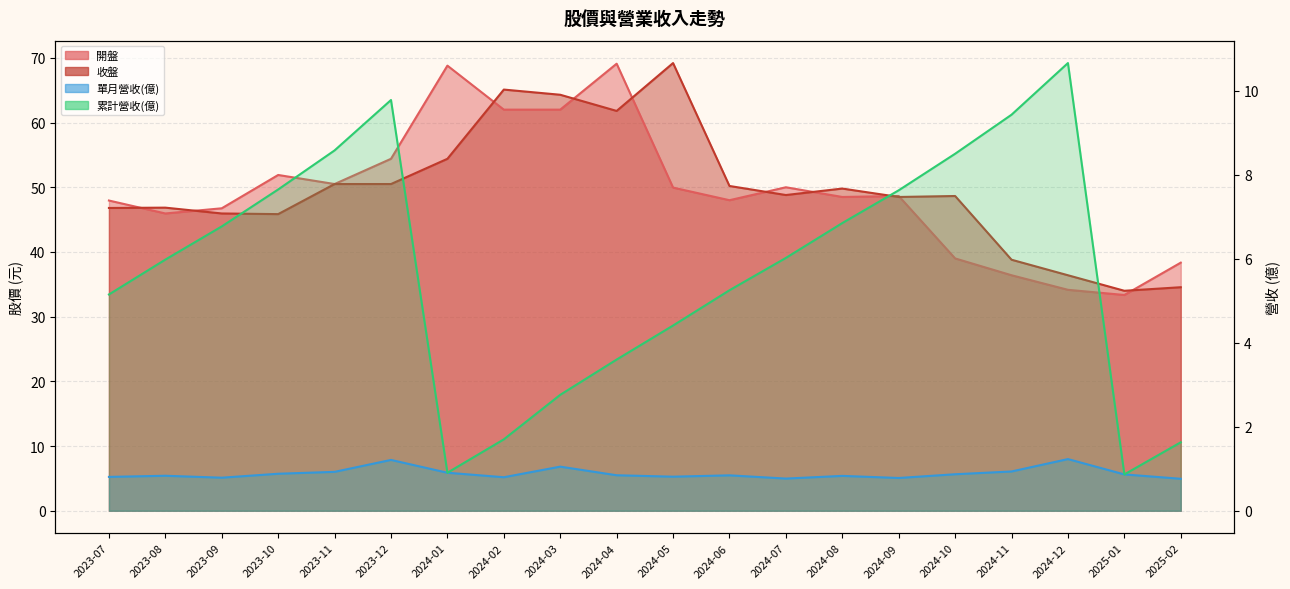

What is the difference between the 收盤 values at 2023-07 and 2023-11?

3.7